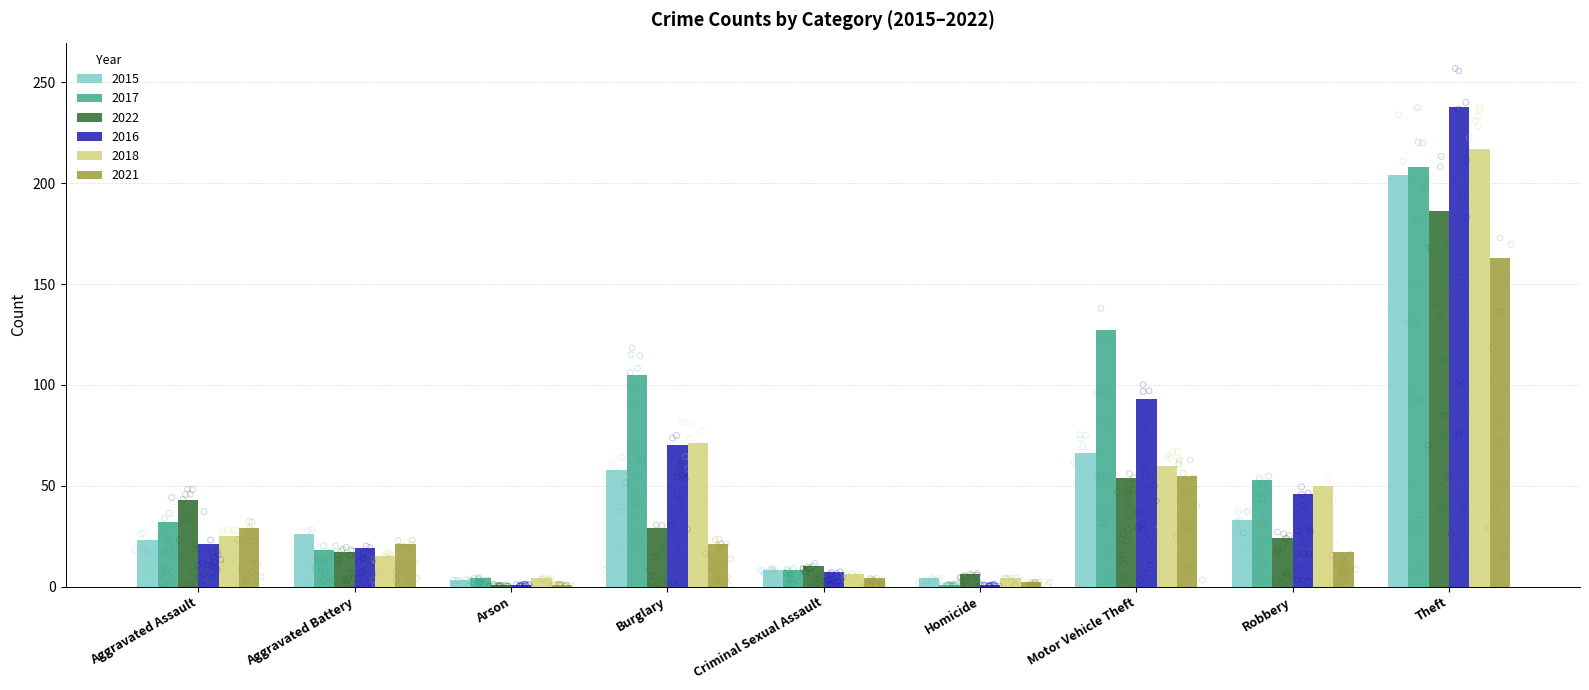

Is the value of 2022 at Theft greater than the value of 2017 at Burglary?

Yes